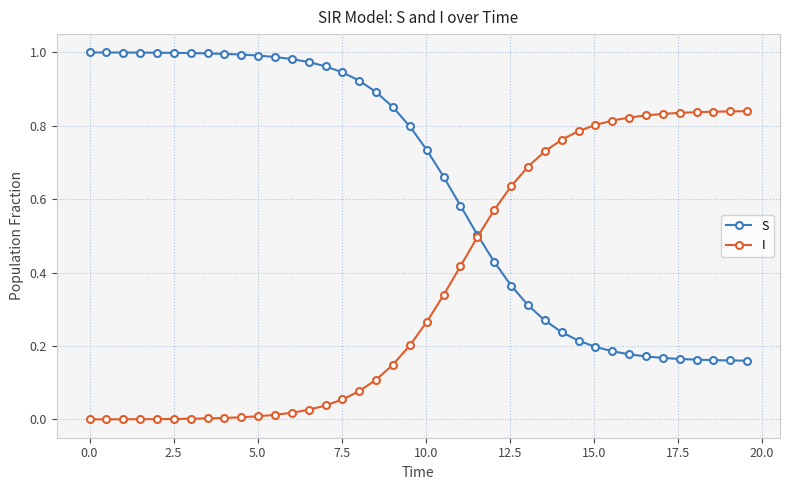

Rank the series by their average value, from highest to lowest.

S, I